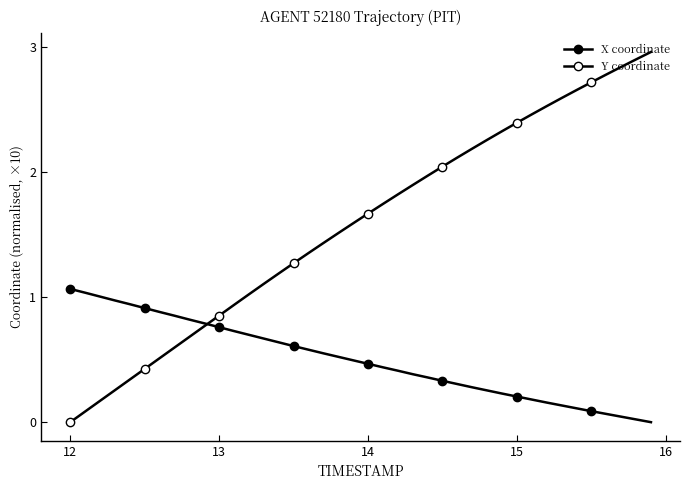

Which series ends up on top after the final intersection of Y coordinate and X coordinate?

Y coordinate